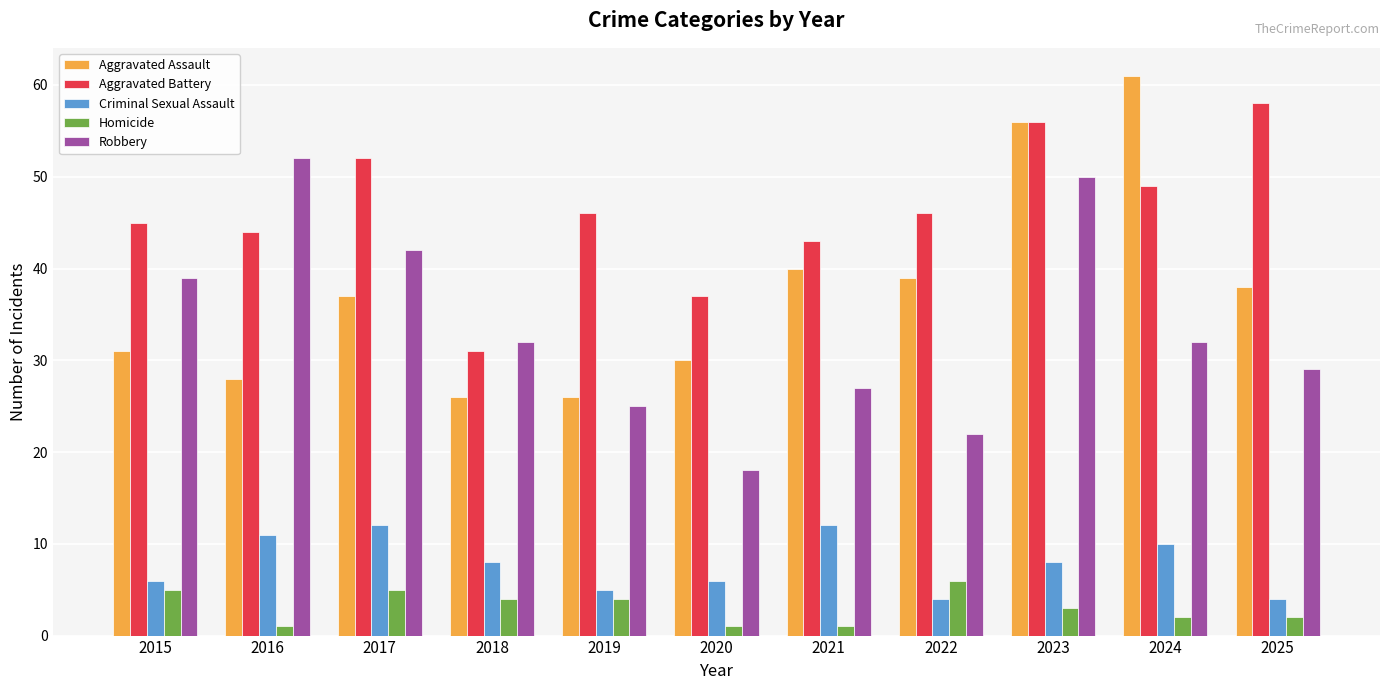

What are all the series names shown in the legend?

Aggravated Assault, Aggravated Battery, Criminal Sexual Assault, Homicide, Robbery